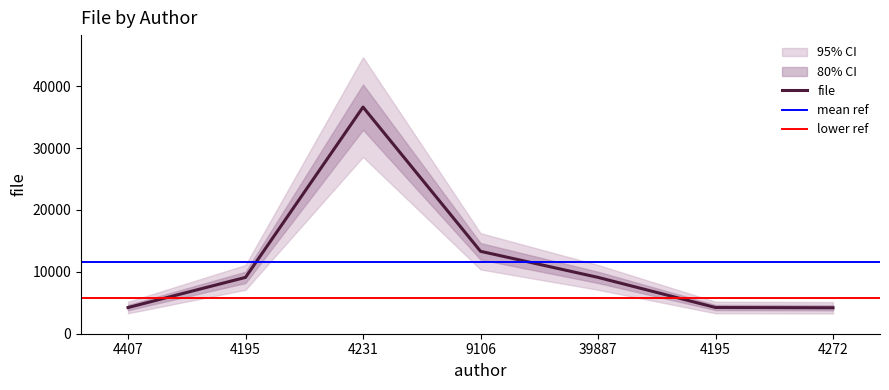

List the labels in order of value, smallest first.

4272, 4407, 4195, 4195, 39887, 9106, 4231